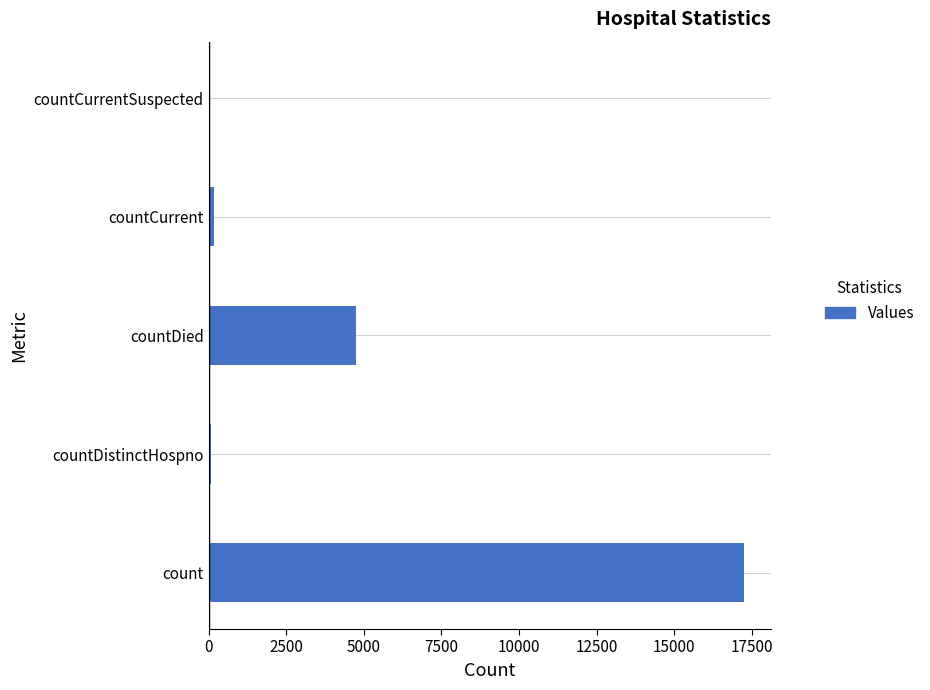

What is the sum of all values?

22240